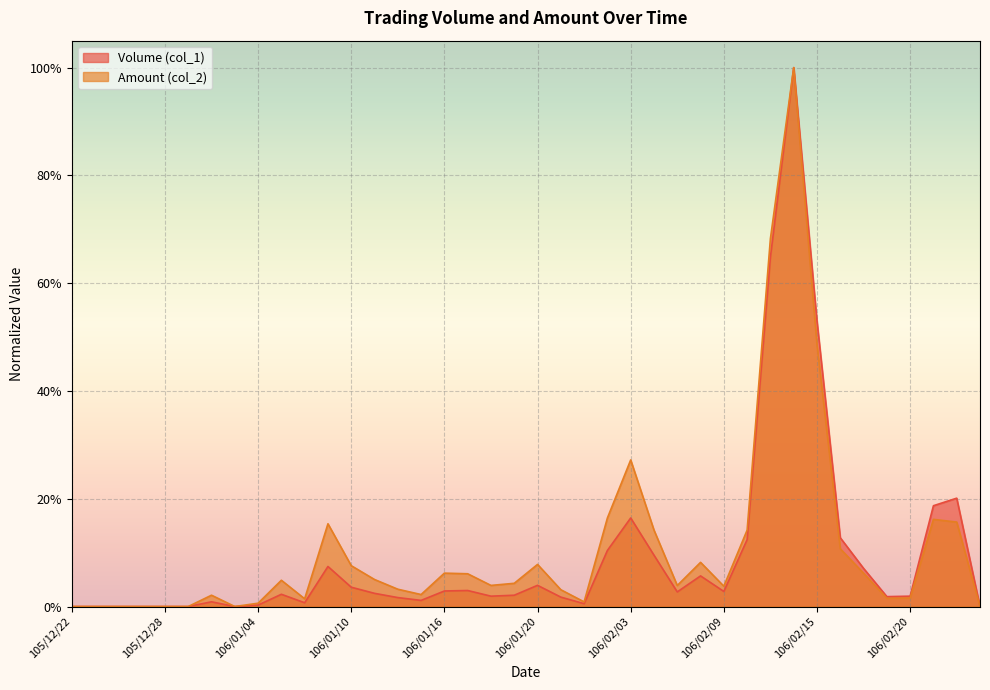

What are all the series names shown in the legend?

Volume (col_1), Amount (col_2)